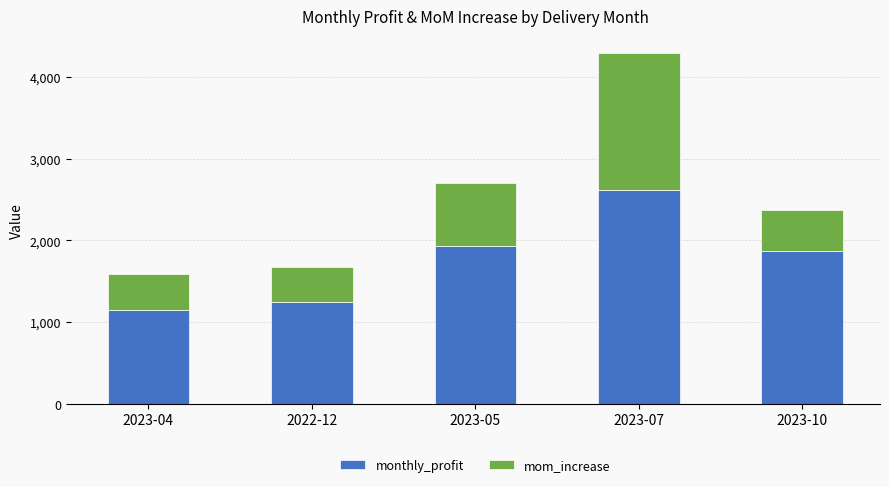

What is the difference between the second highest and second lowest values in the monthly_profit series?

684.8